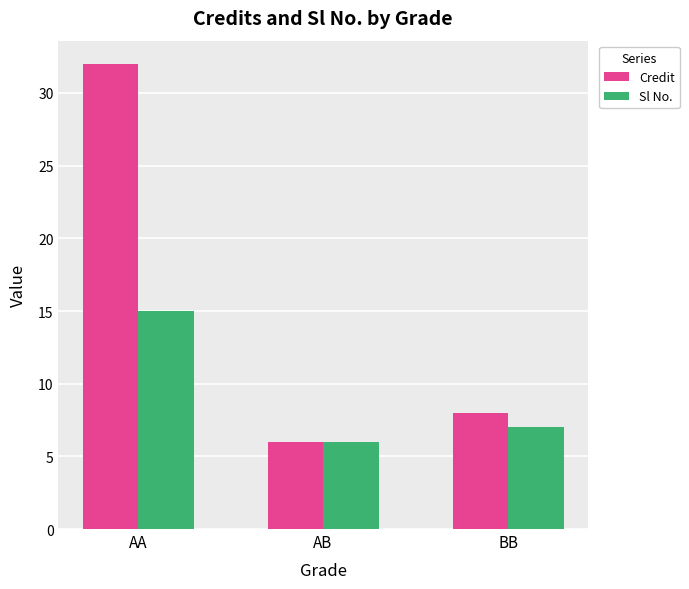

What is the label of the 2nd bar from the left?

AB